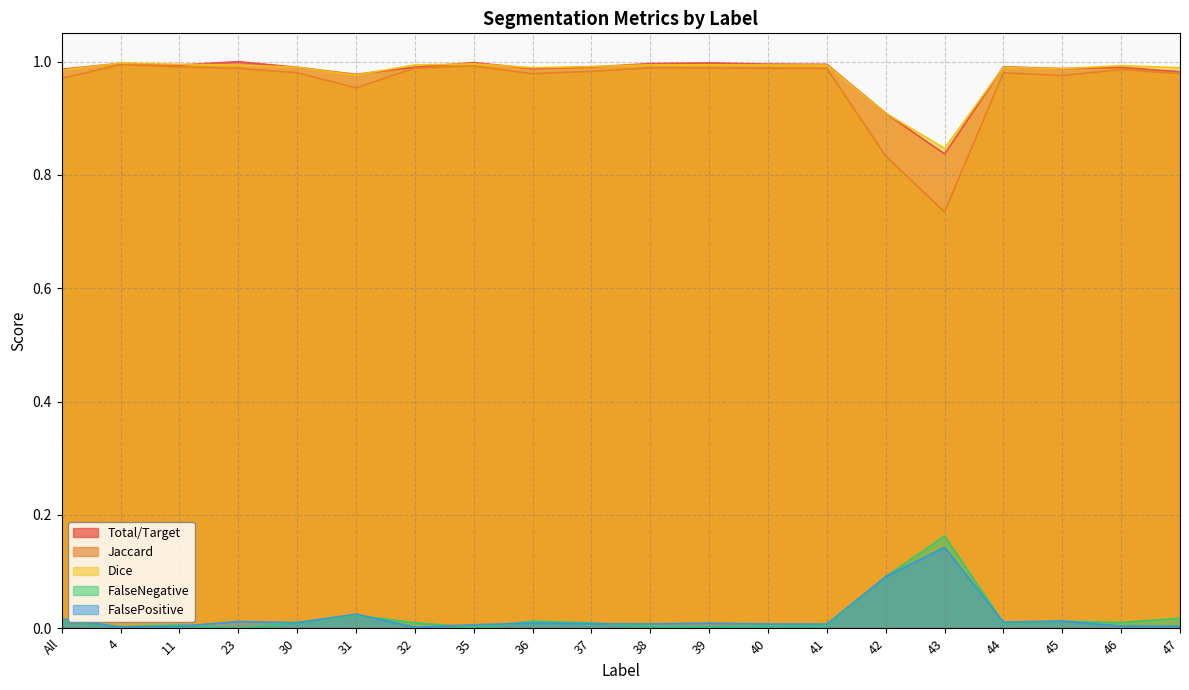

Is the value of FalseNegative at 30 greater than the value of FalsePositive at 11?

Yes